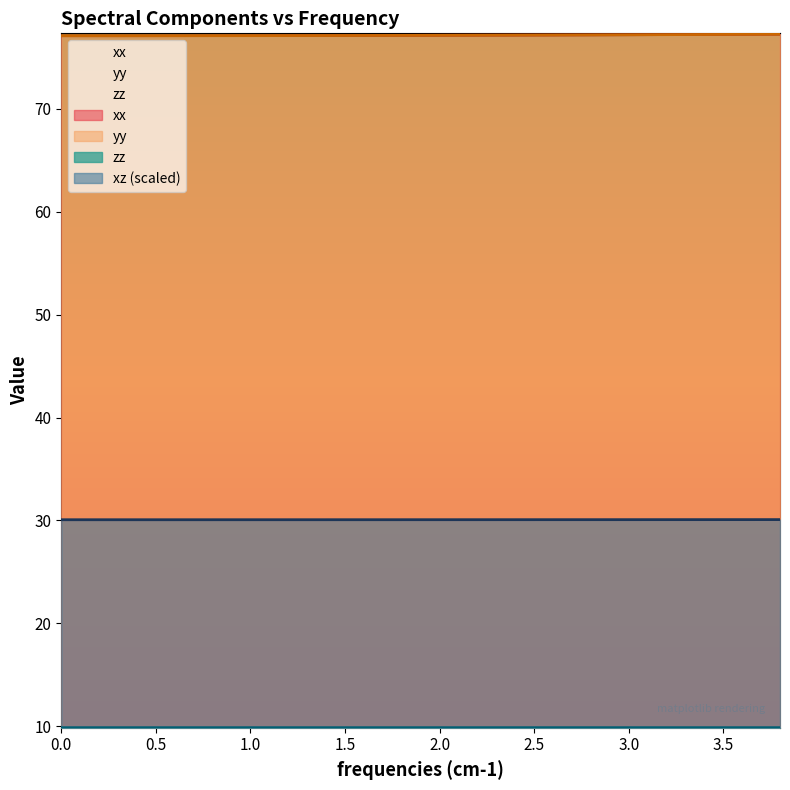

What is the highest value of the xx series?

77.3